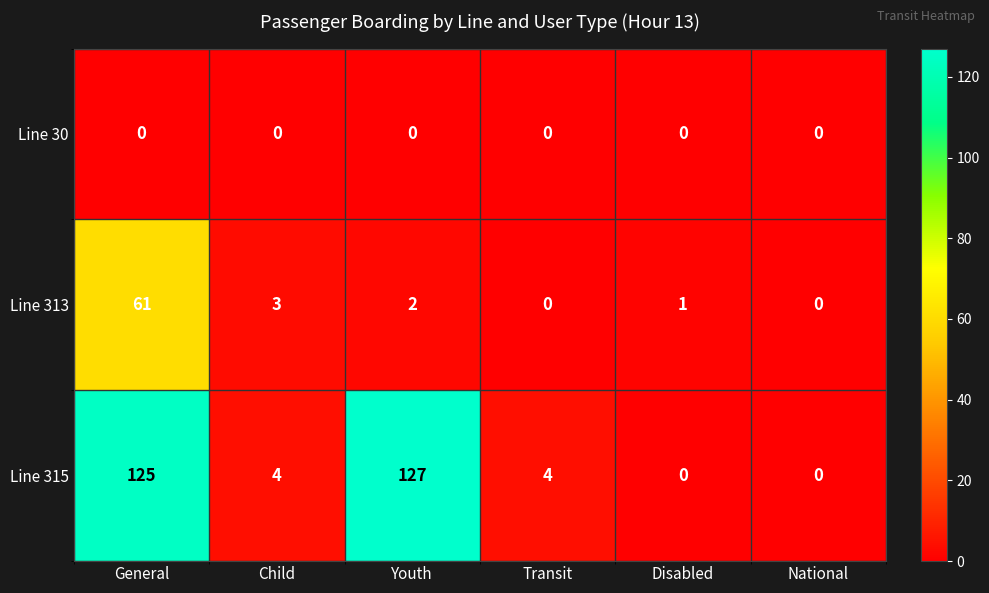

What is the total value across all series at Child?

7